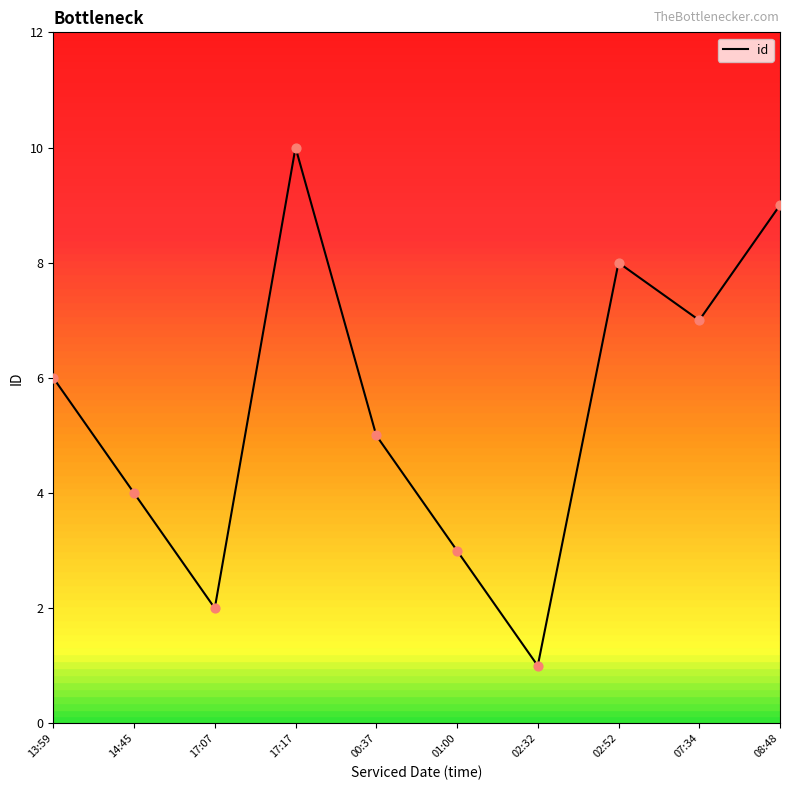

What is the change in value from 17:07 to 08:48?

+7